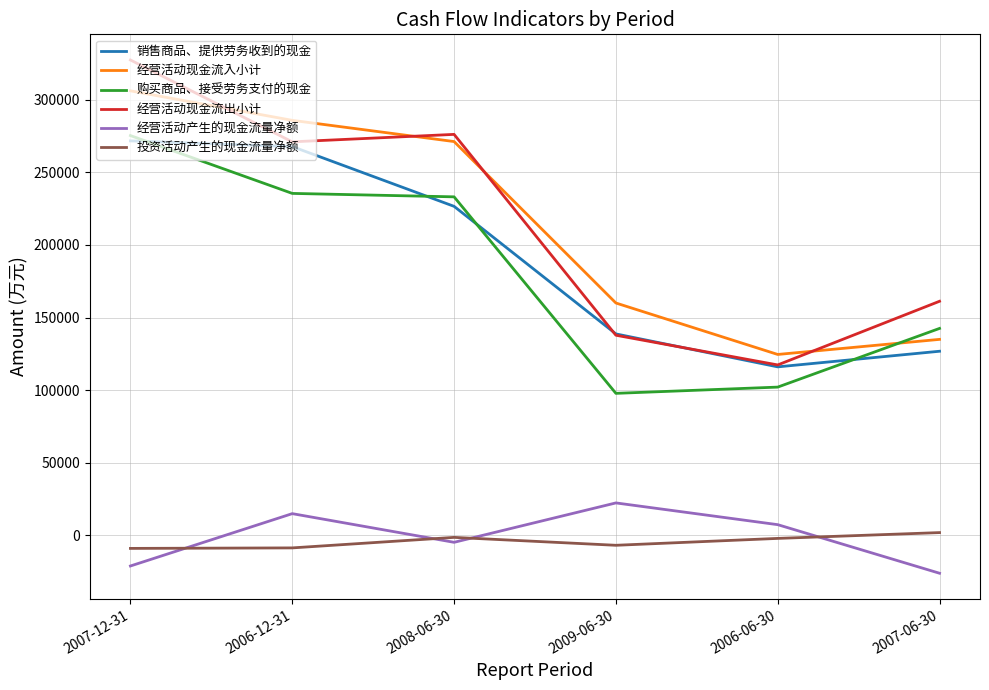

What is the total value across all series at 2006-12-31?

1066418